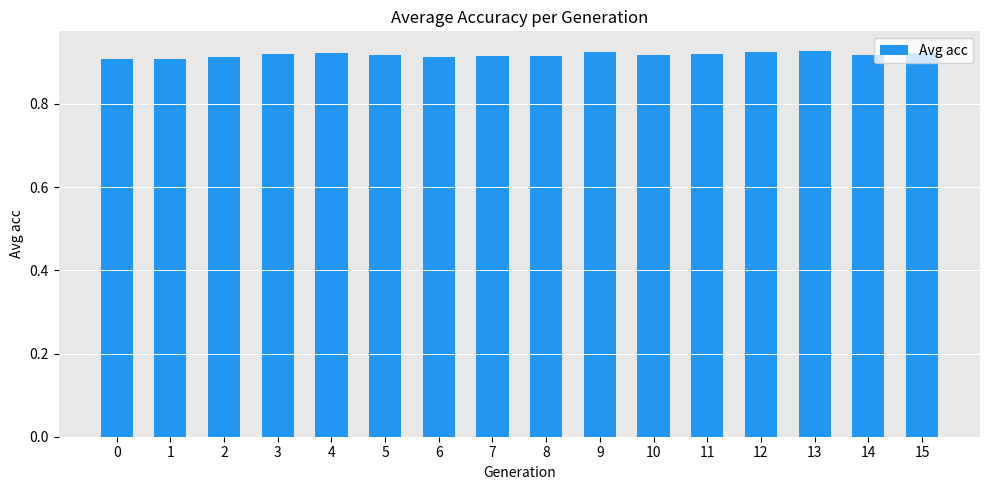

Count the values in the range 0 to 1.

16